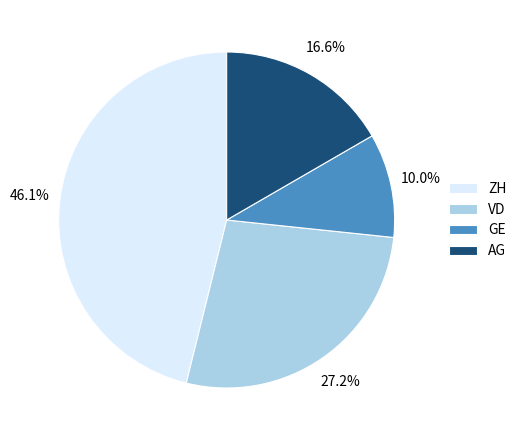

Which category has the biggest portion of the pie?

ZH